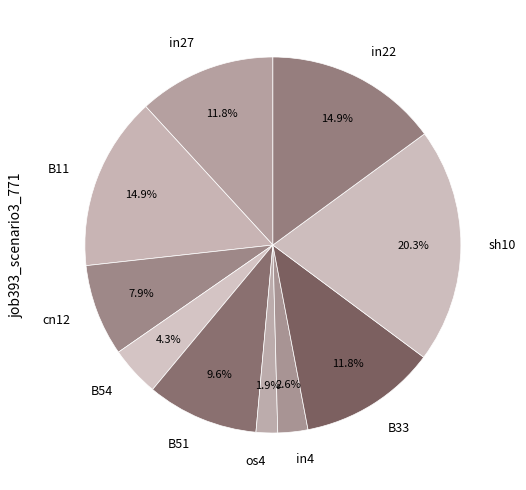

What is the largest slice in the pie chart?

sh10